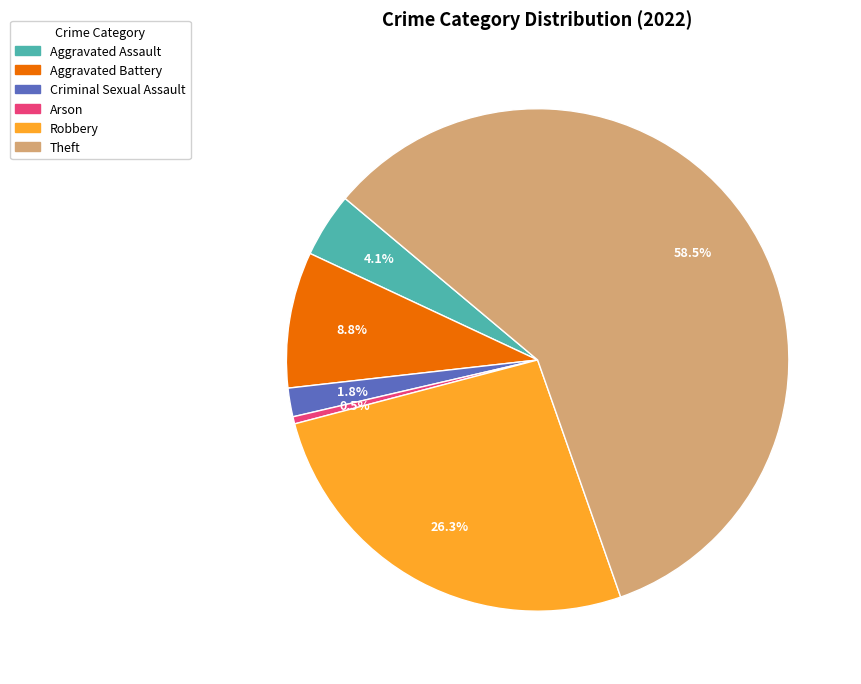

How many slices are in this pie chart?

6